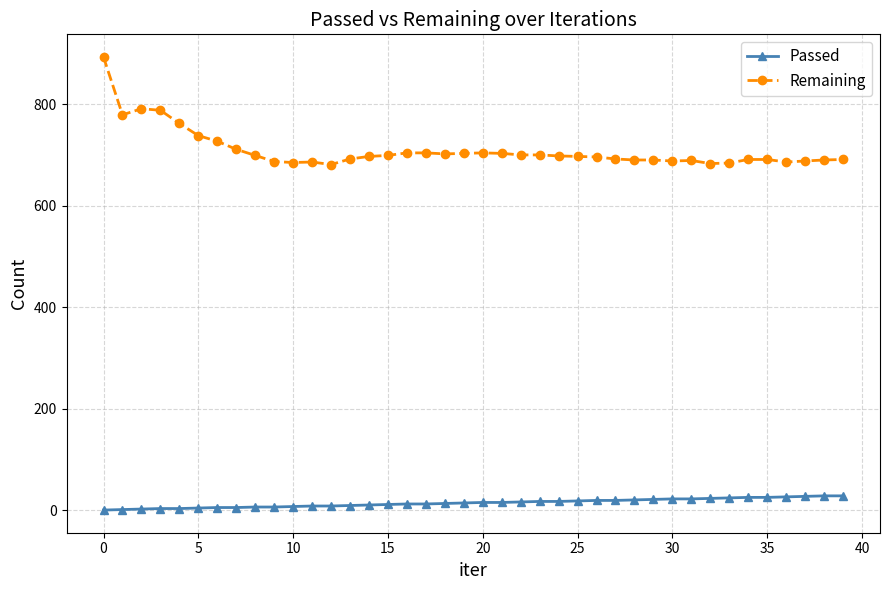

True or false: Remaining and Passed intersect in this chart.

False